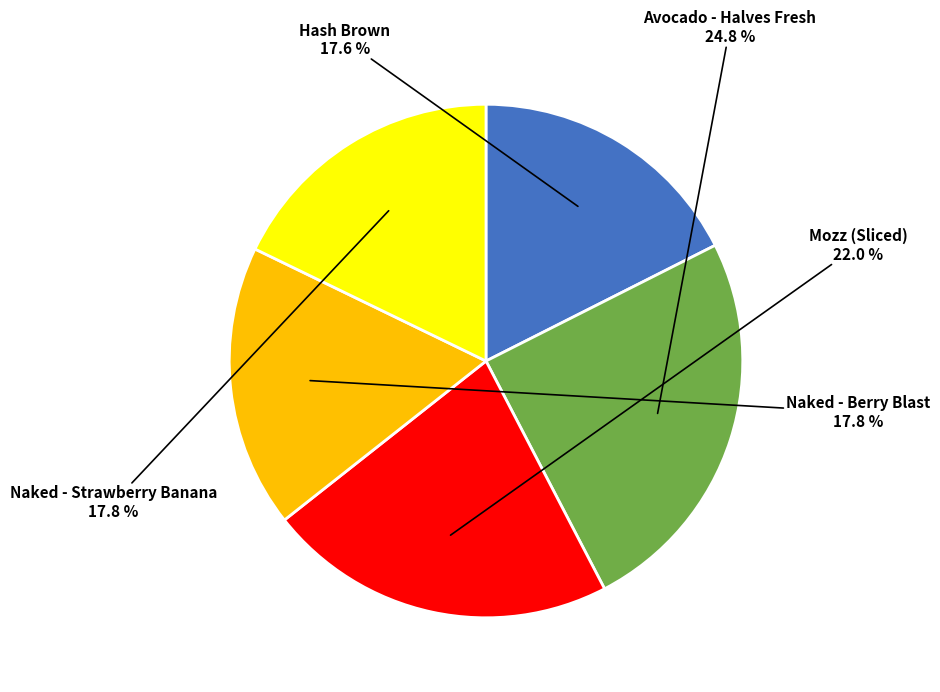

Is there any slice that represents more than half of the pie?

No